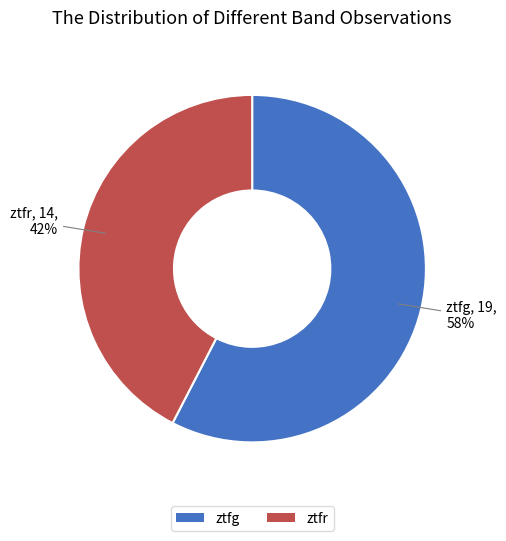

To the nearest percent, what percentage of the pie is ztfr?

42%